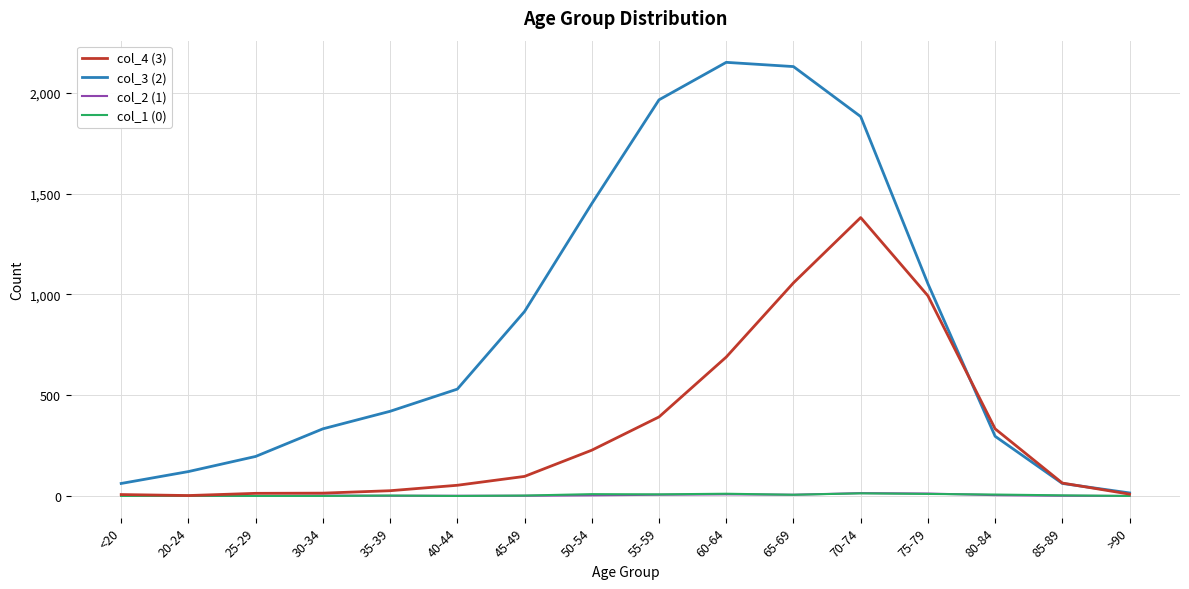

True or false: col_1 (0) has a value of 0 at >90.

True